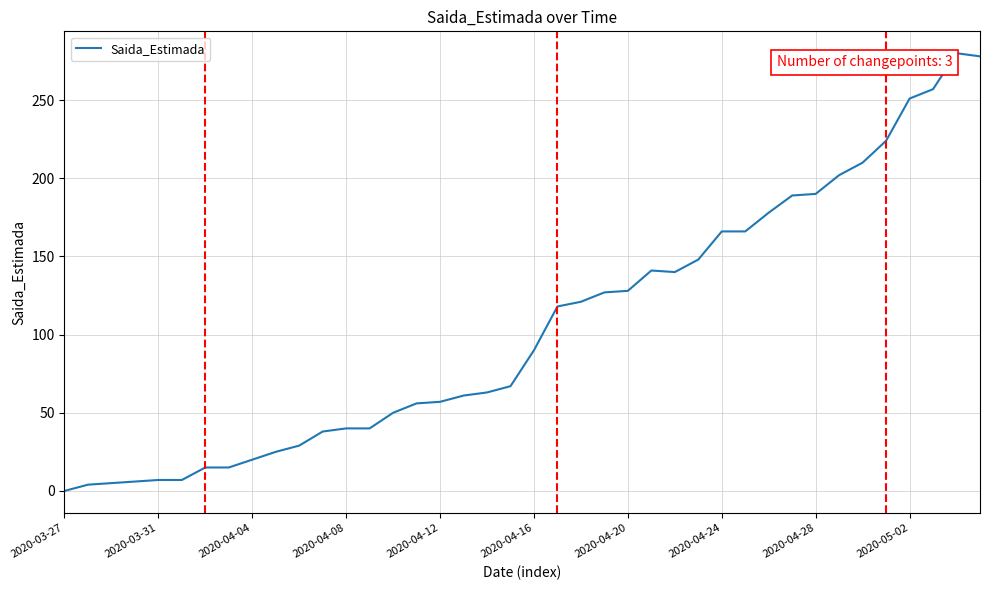

What is the difference between the maximum and minimum values?

280